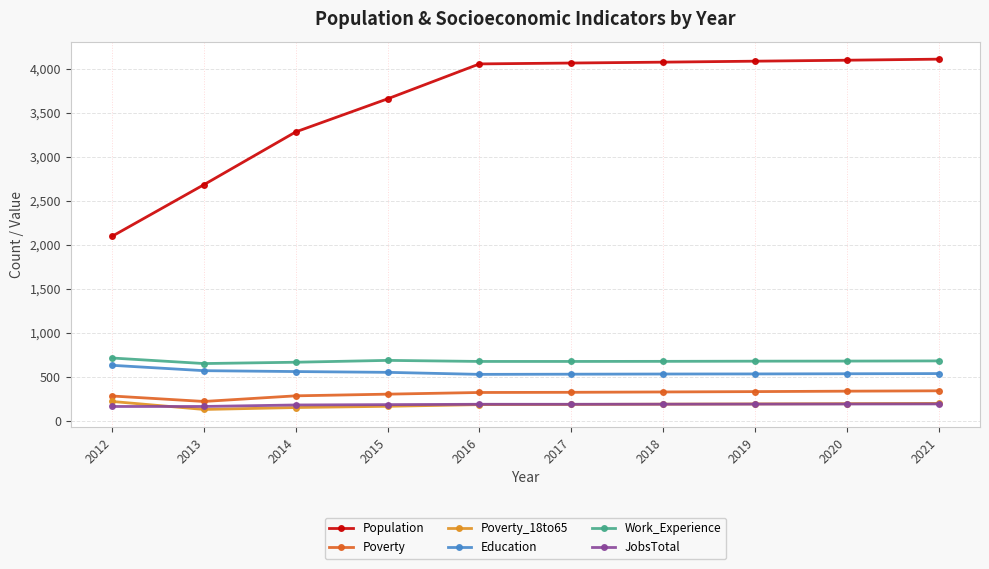

What is the greatest value displayed?

4112